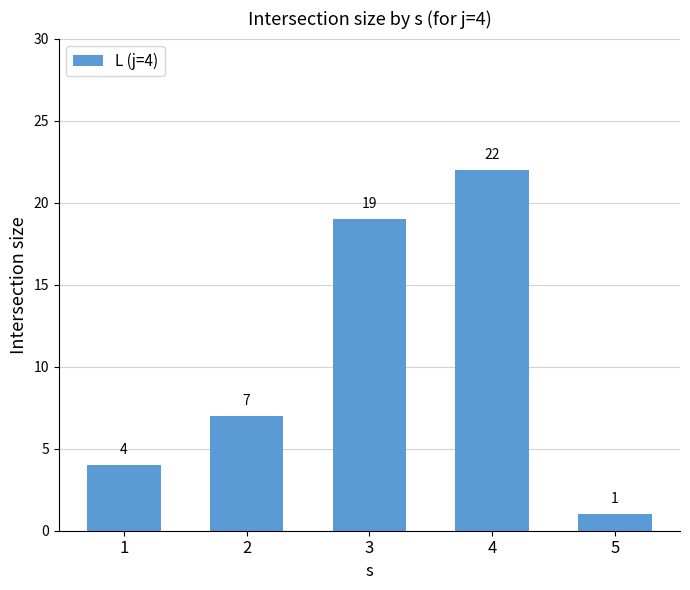

Reading left to right, what are all the values shown in this chart?

1=4	2=7	3=19	4=22	5=1